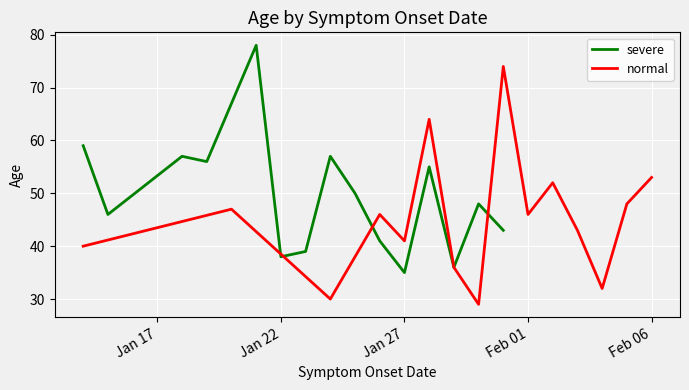

What is the highest value of the severe series?

78